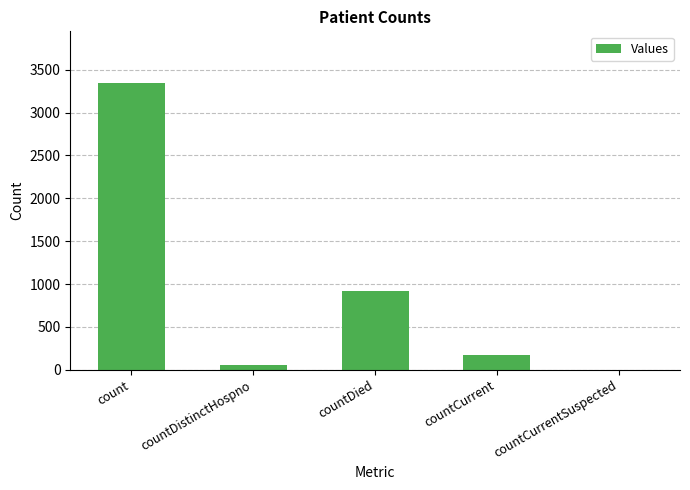

Where is the data nearest to the value 1672?

countDied